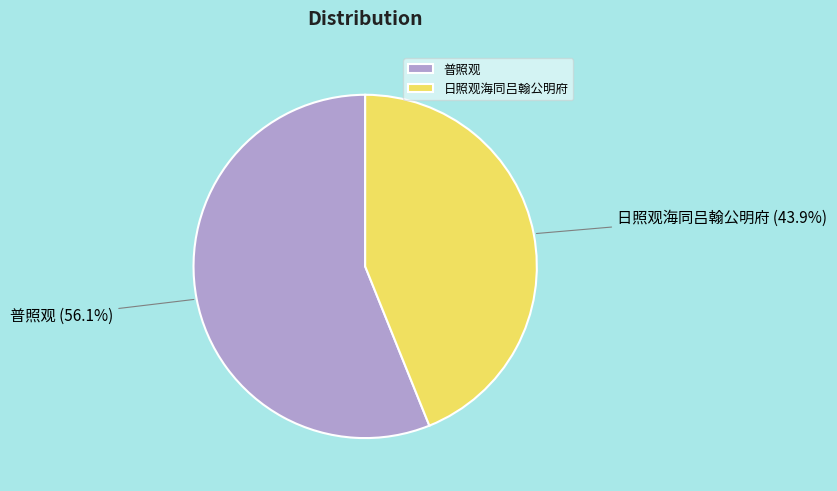

The 日照观海同吕翰公明府 slice represents 30% of the pie. True or false?

False